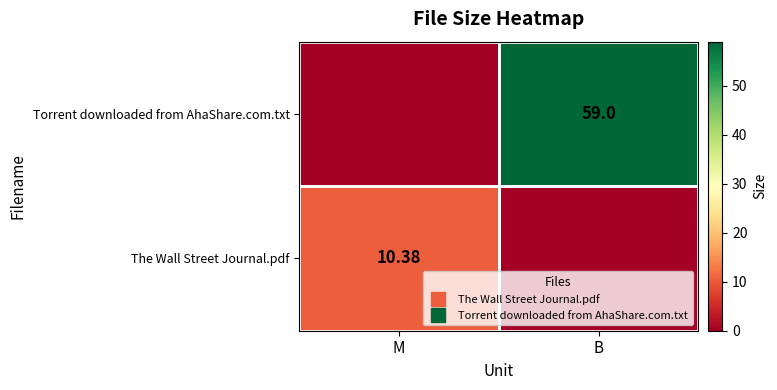

What is the sum of the The Wall Street Journal.pdf values at B and M?

10.4